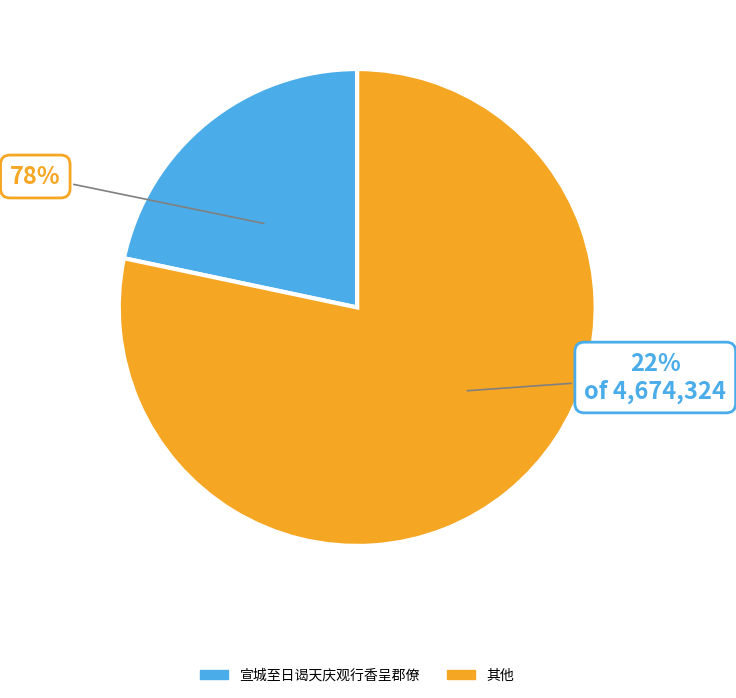

The 宣城至日谒天庆观行香呈郡僚 slice represents 29% of the pie. True or false?

False